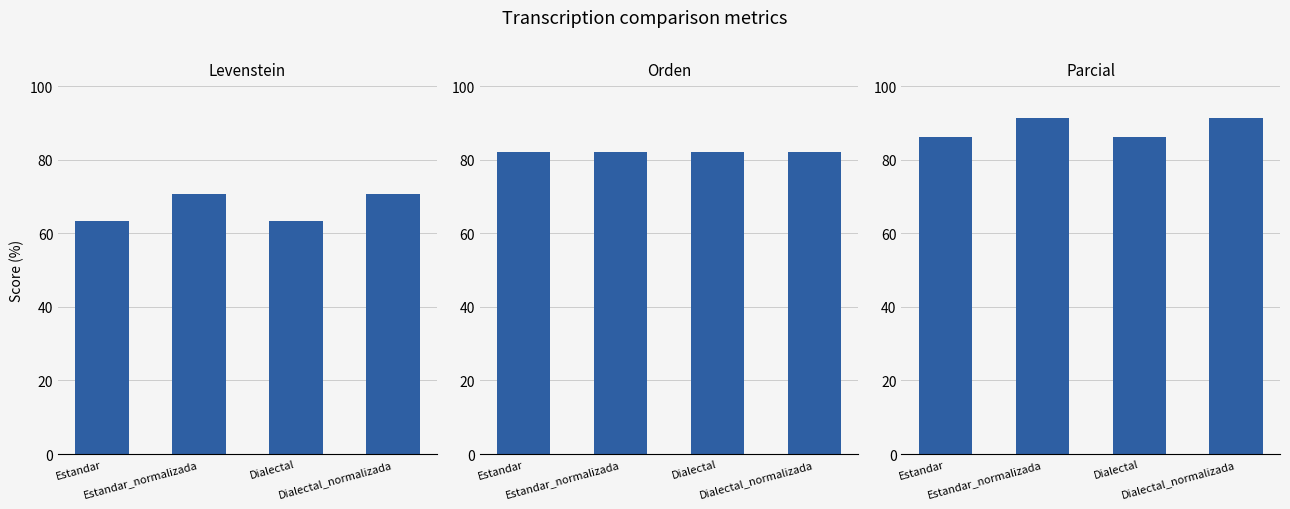

What is the value of the Levenstein bar at the 4th from the left?

70.5